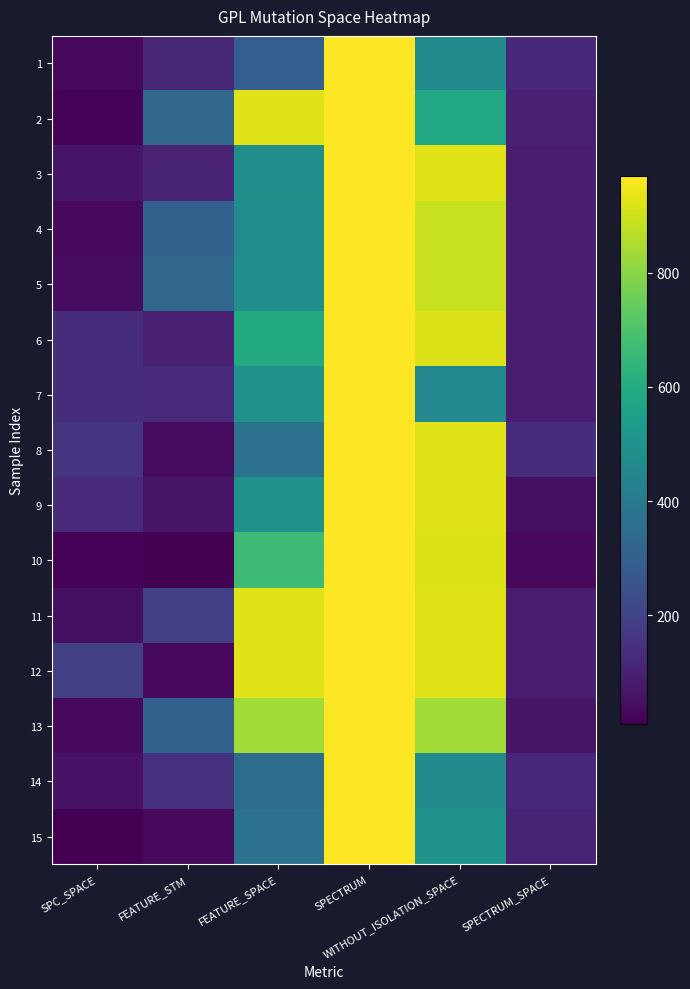

Which has a higher value, WITHOUT_ISOLATION_SPACE or SPECTRUM_SPACE?

WITHOUT_ISOLATION_SPACE